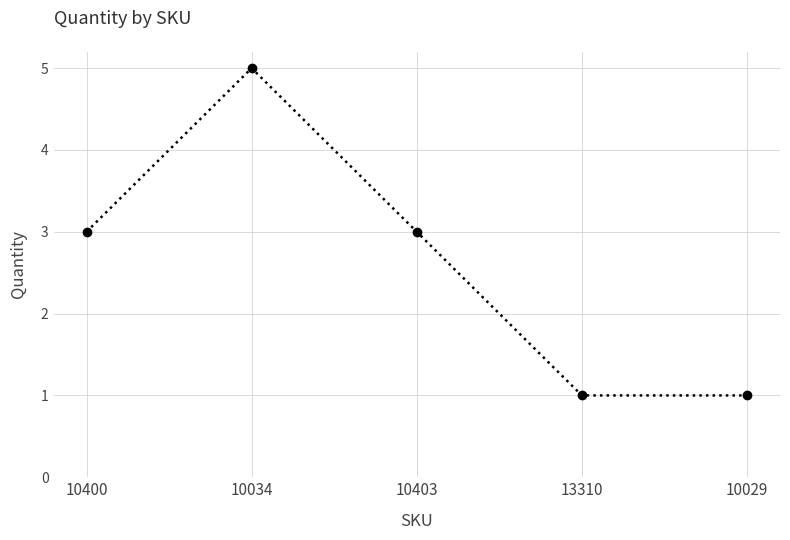

Reading left to right, extract all data points from this chart.

10400=3	10034=5	10403=3	13310=1	10029=1